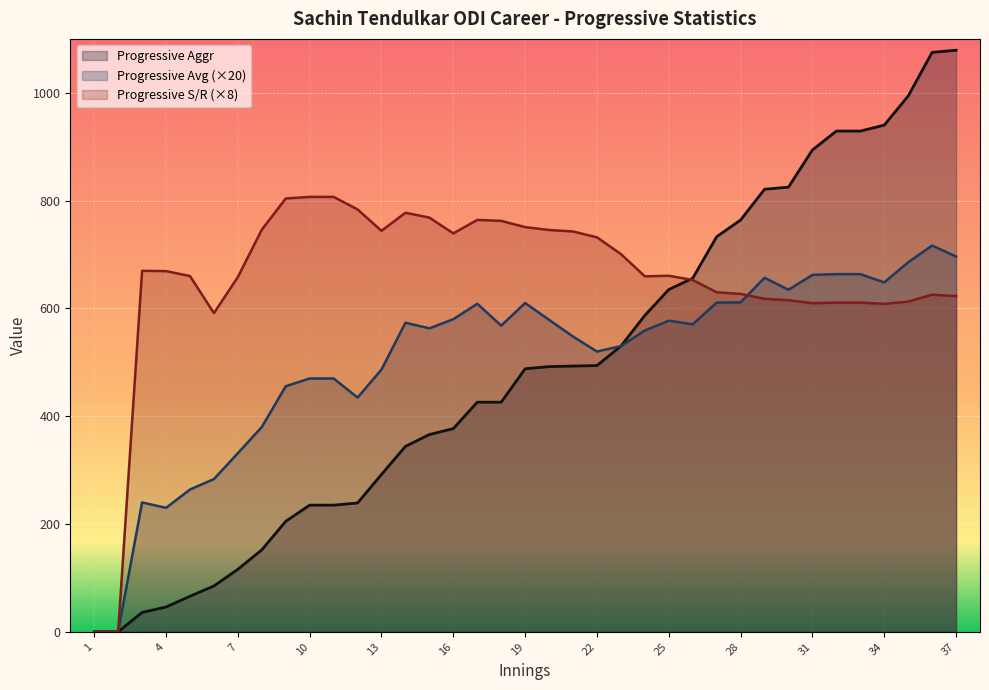

At which label does Progressive Aggr first exceed 488?

20